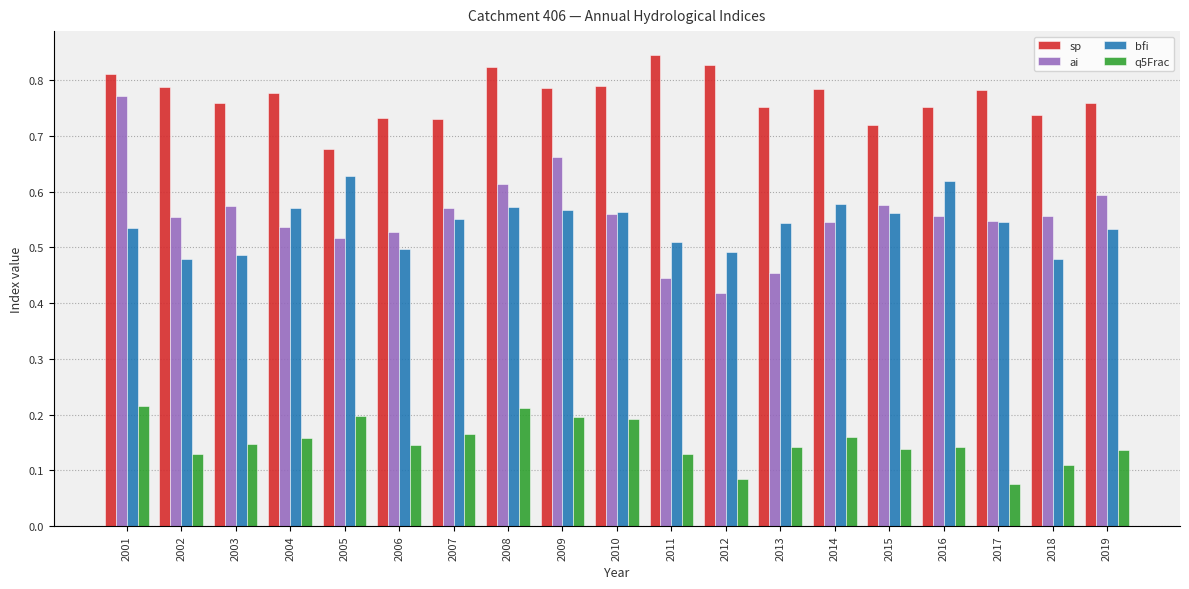

Which category has the highest value across all series?

2011